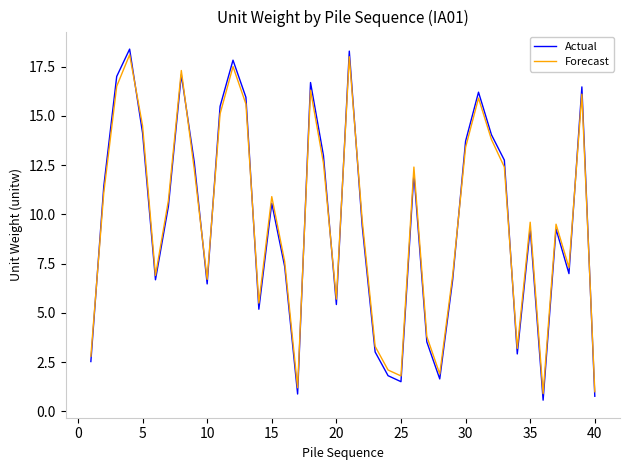

What is the sum of all Forecast values?

387.9